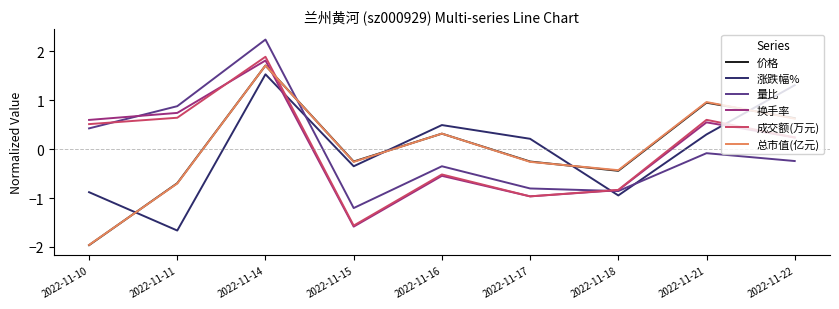

After their last crossing, which series has the higher values: 涨跌幅% or 总市值(亿元)?

涨跌幅%